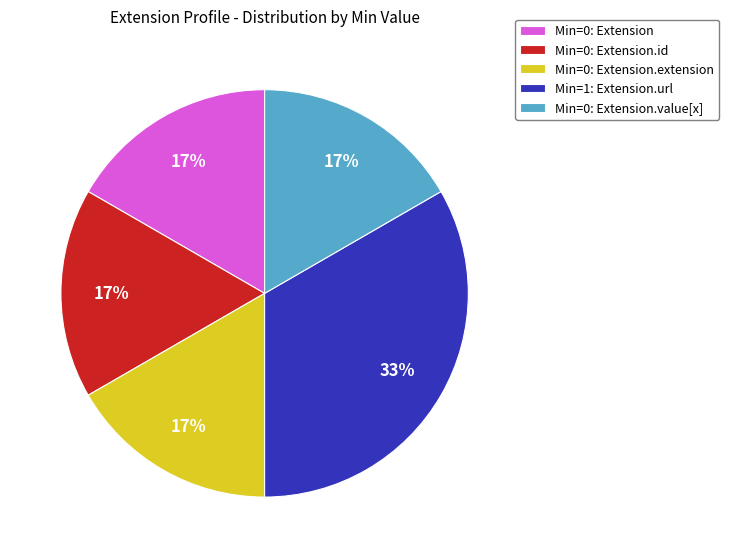

Is it true that Min=0: Extension.value[x] is 6% of the pie?

False